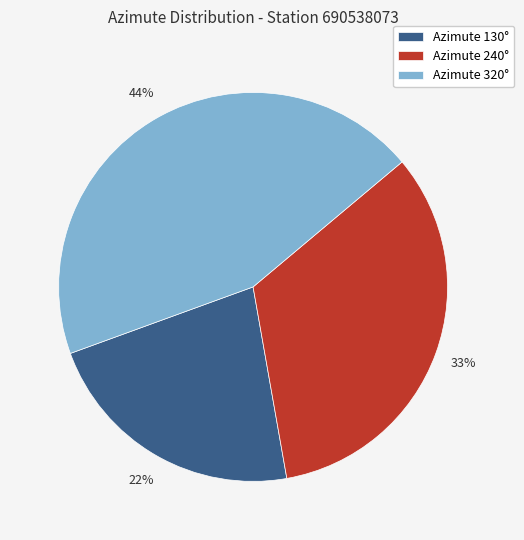

How many slices are in this pie chart?

3